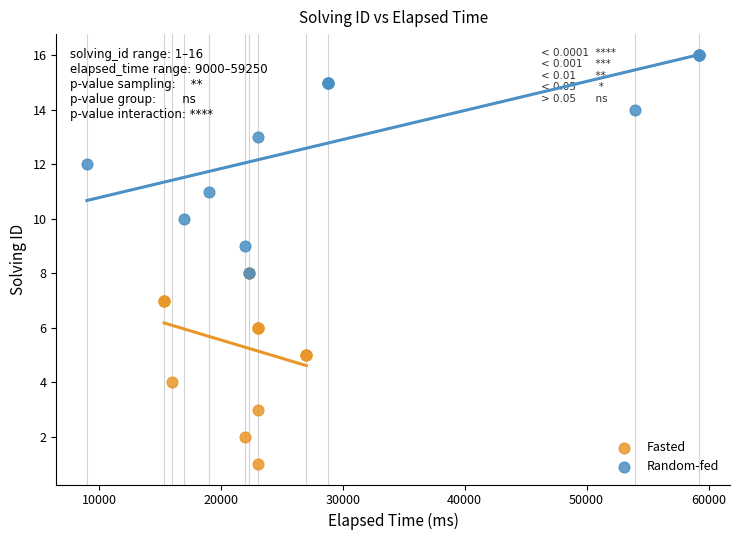

Which series reaches the maximum Y coordinate?

Random-fed